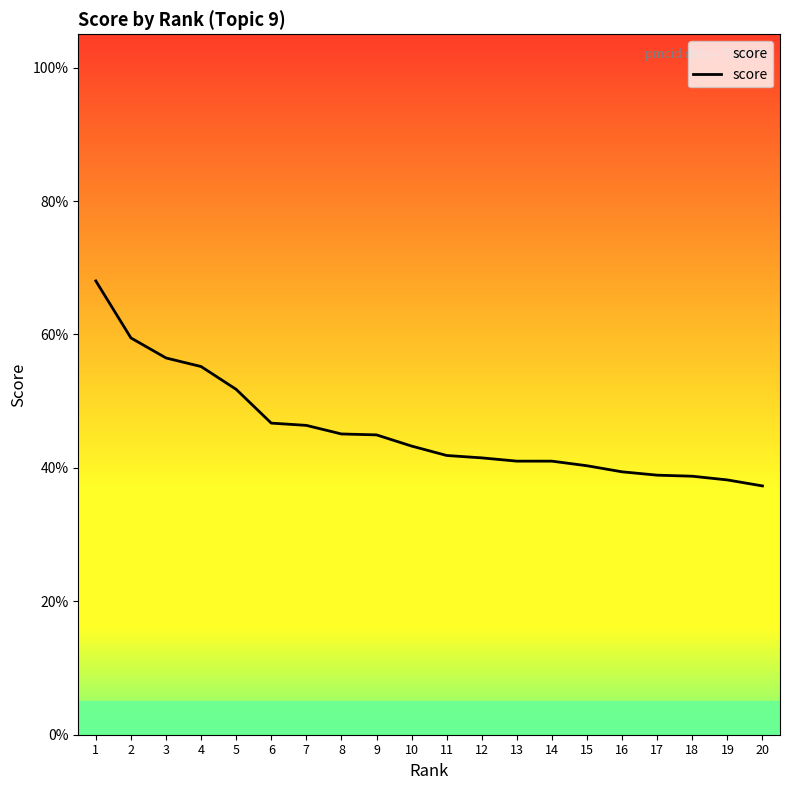

What is the approximate value at 16?

0.4